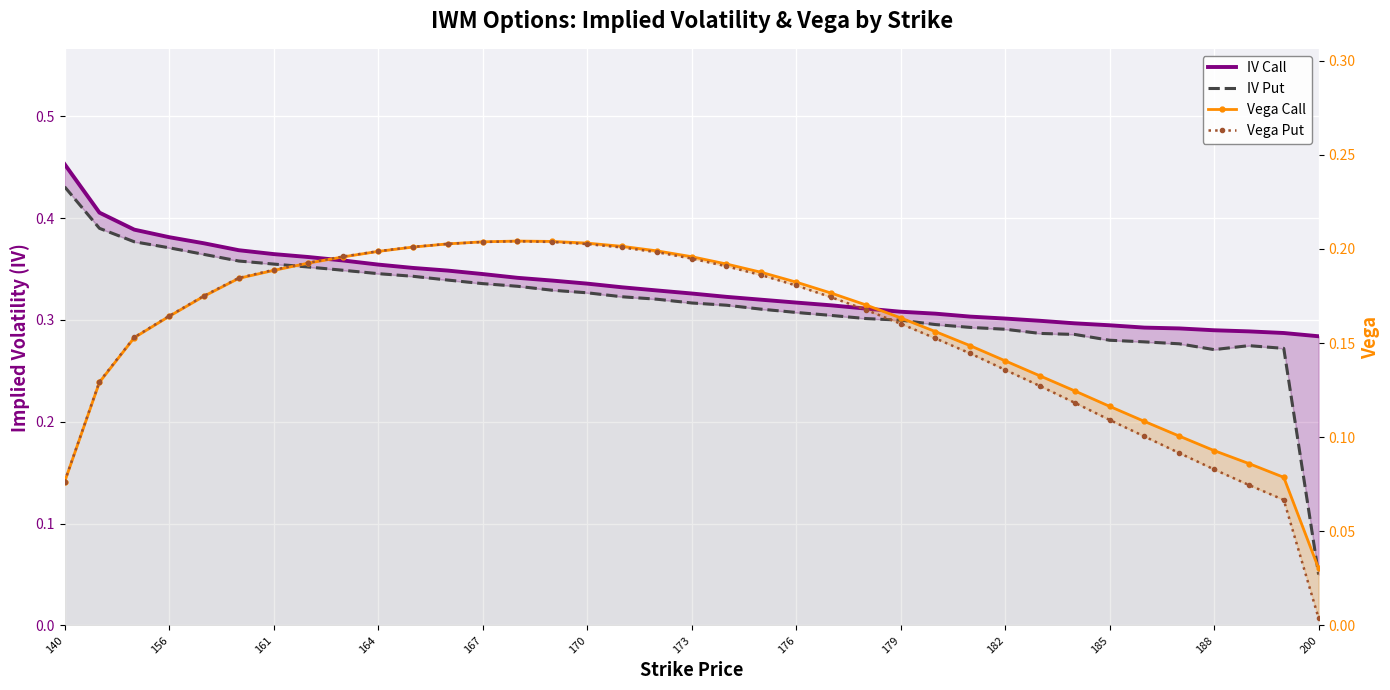

True or false: Vega Put has more than 2 interior local peaks.

False